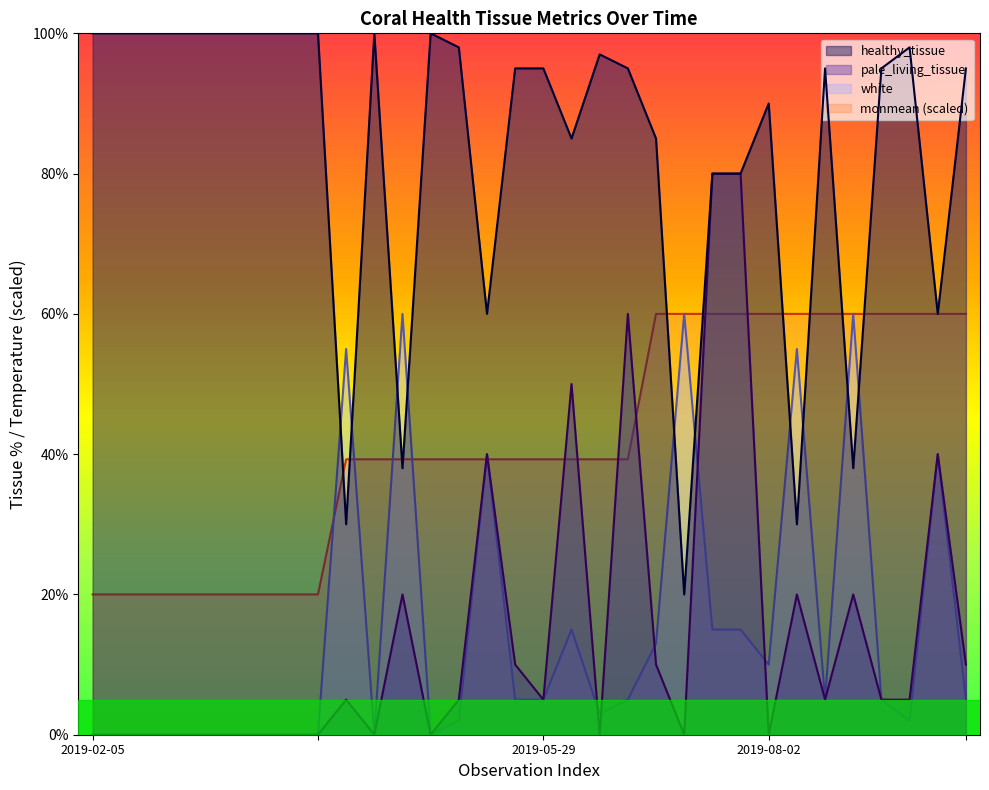

How many times do healthy_tissue and white cross each other?

10